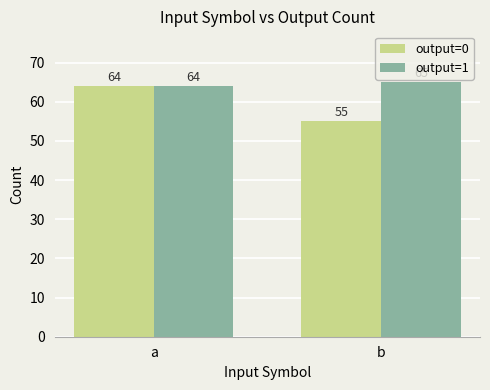

What is the value of the output=0 bar at the 2nd from the left?

55